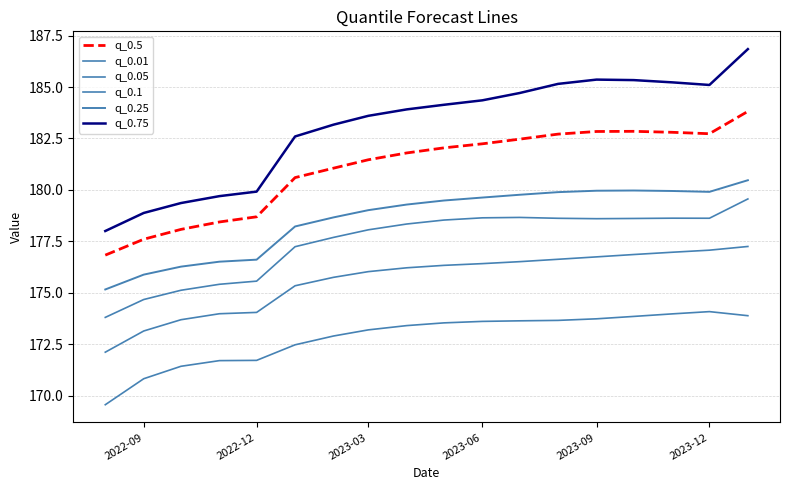

Is this an area chart (filled region under the line)?

No